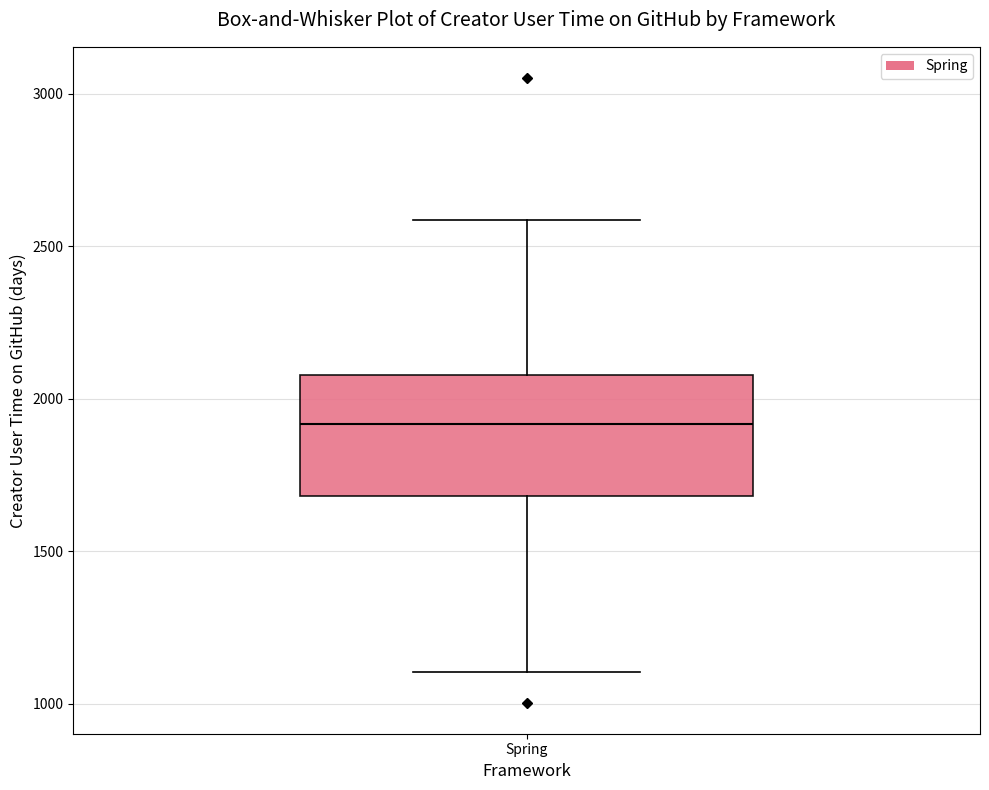

Transcribe this box plot: give where the median line is, the range the box spans, and where the two whiskers end, as read against the y-axis. The values are not printed on the chart, so give them approximately, as read against the axis.

median 1900, box 1700 to 2100, whiskers 1100 to 2600